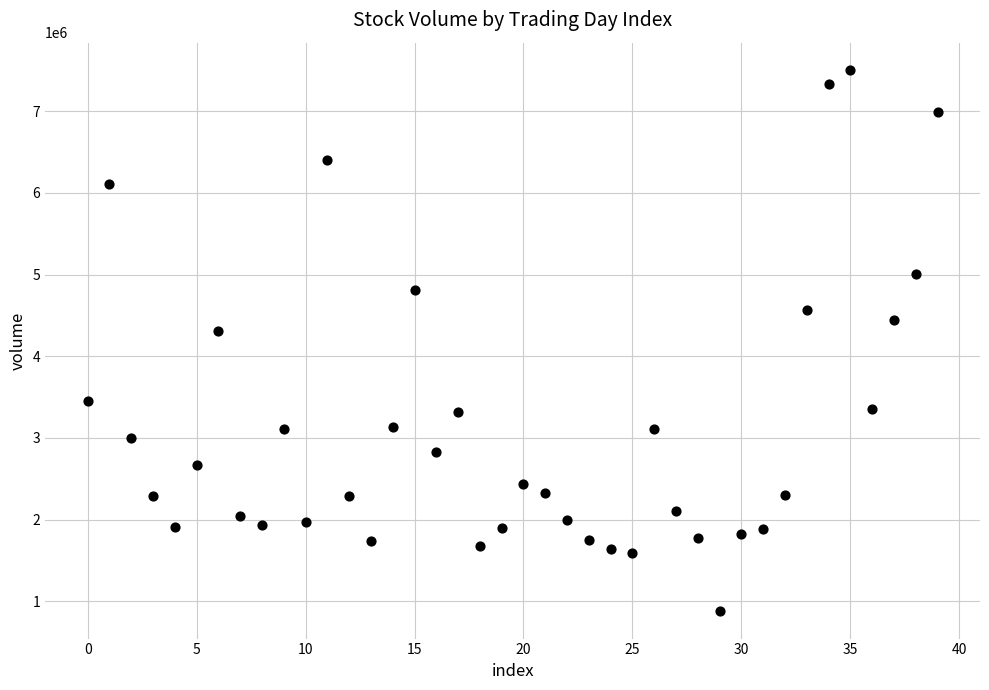

What is the range of Y values (max minus min)?

6632007